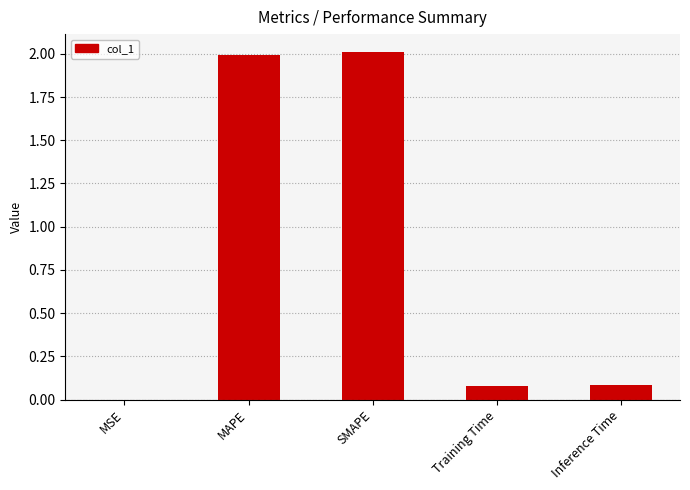

What is the approximate value at MAPE?

2.0